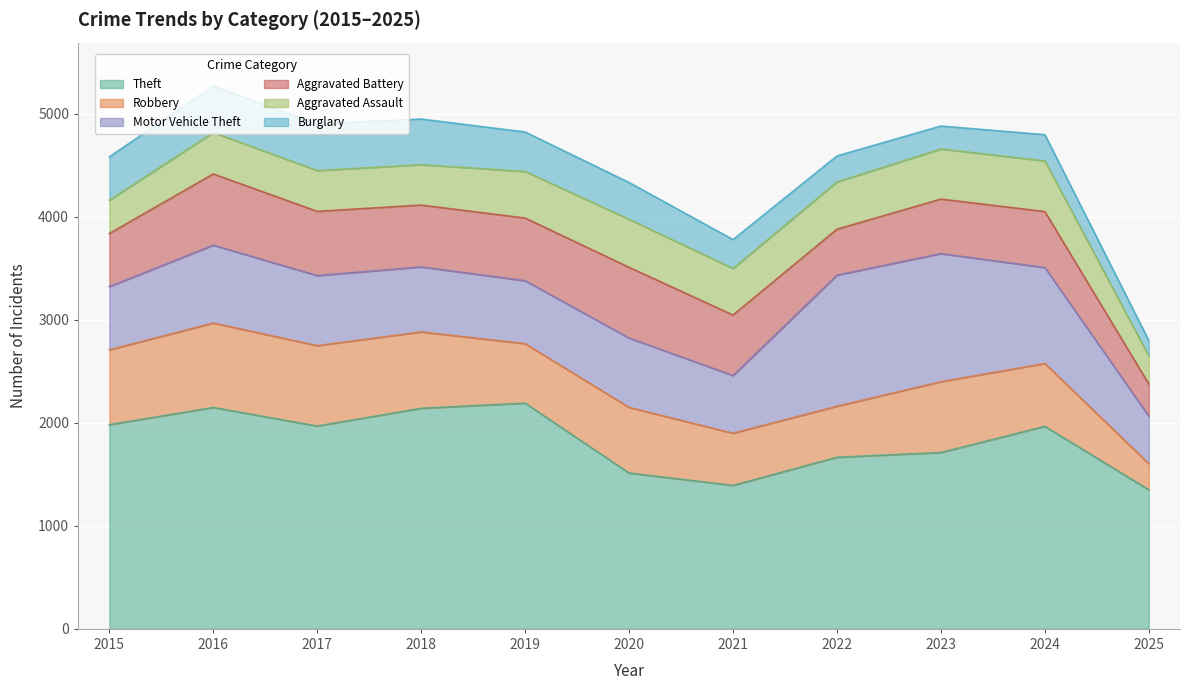

What is the minimum value for Theft?

1349